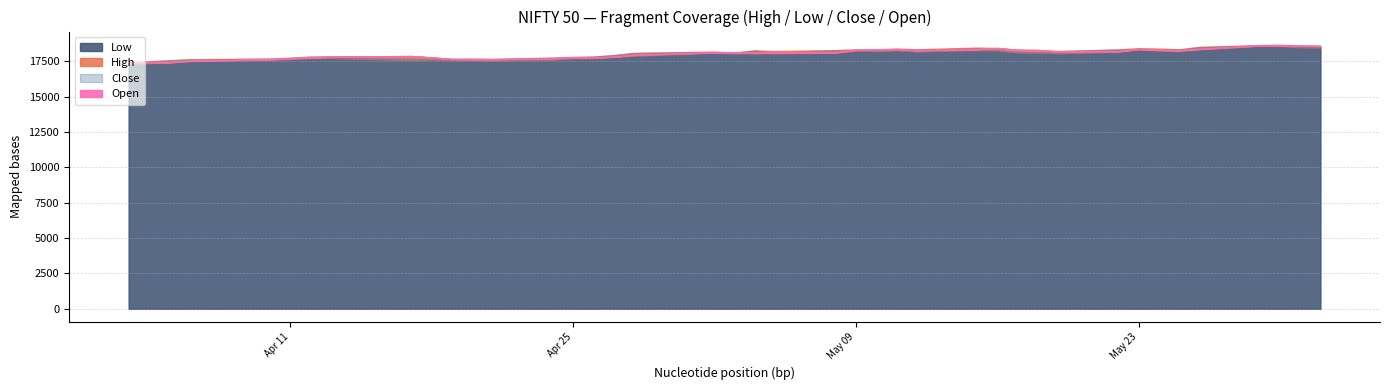

True or false: Low and Open cross at least once.

False